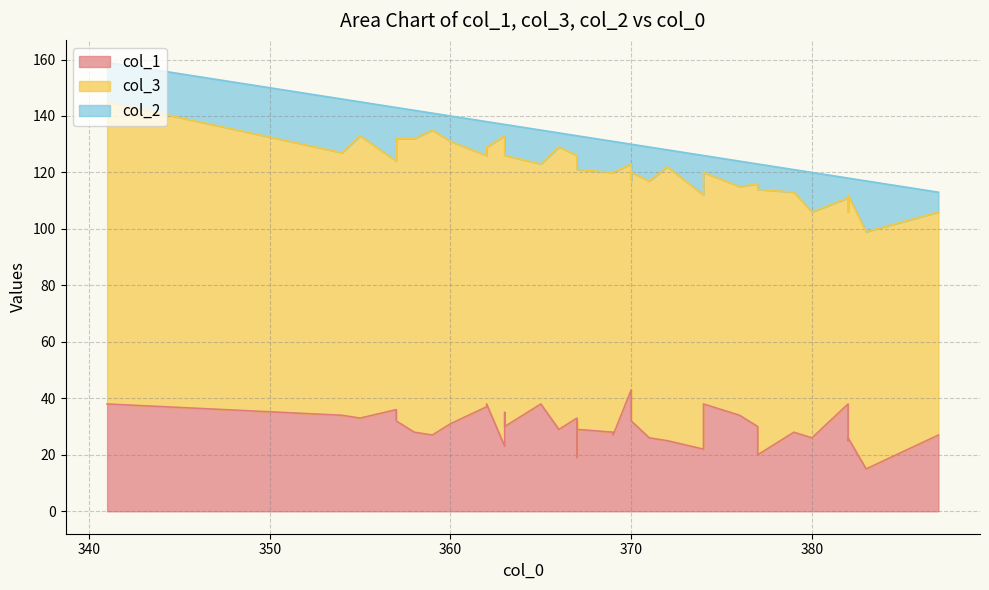

At which label is col_3 closest to 91?

371